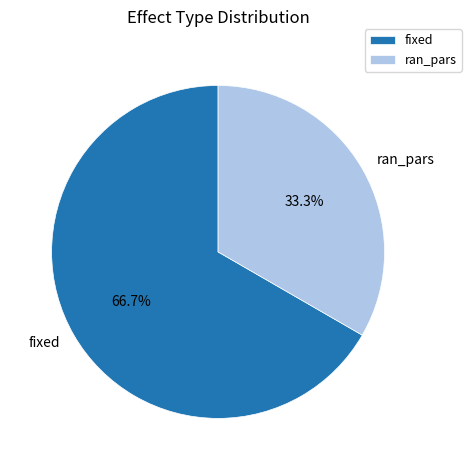

To the nearest percent, what is the difference between the largest and smallest slice percentages?

33%